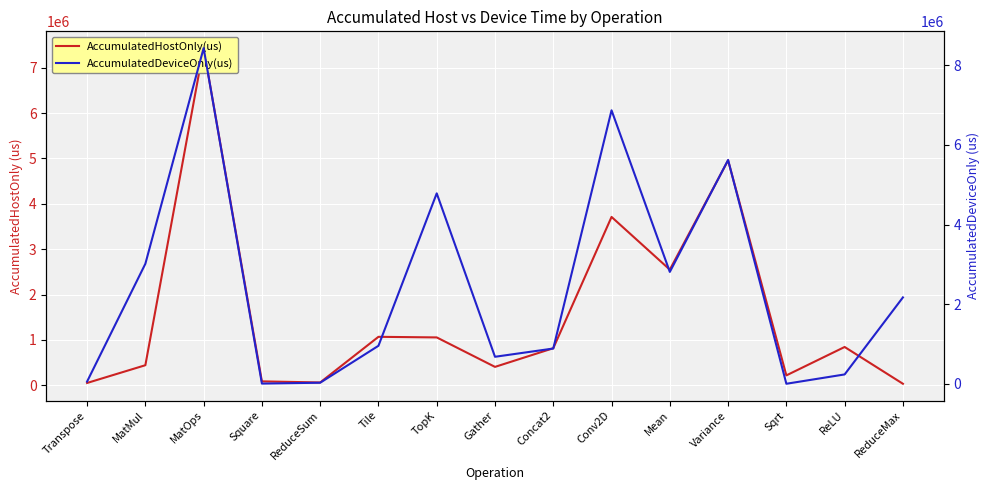

What is the spread (max minus min) of values at Concat2?

68980.7